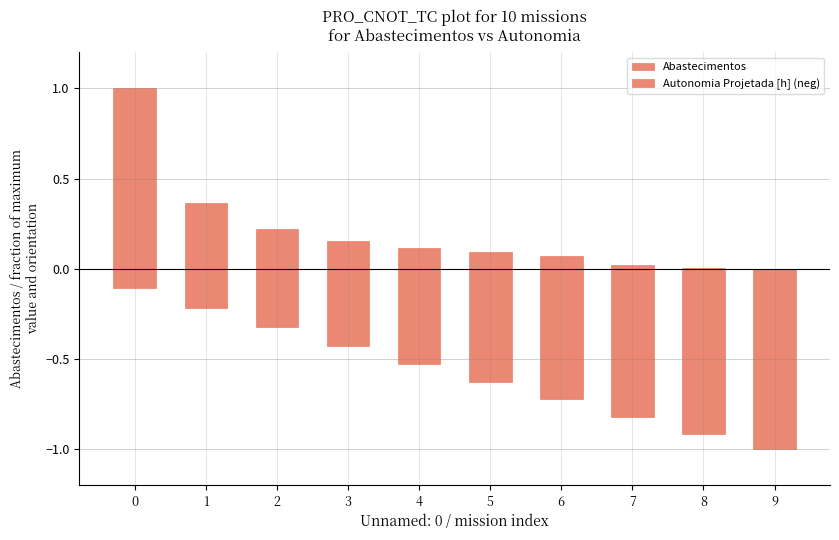

List the labels in order of Autonomia Projetada [h] (neg) value, smallest first.

9, 8, 7, 6, 5, 4, 3, 2, 1, 0